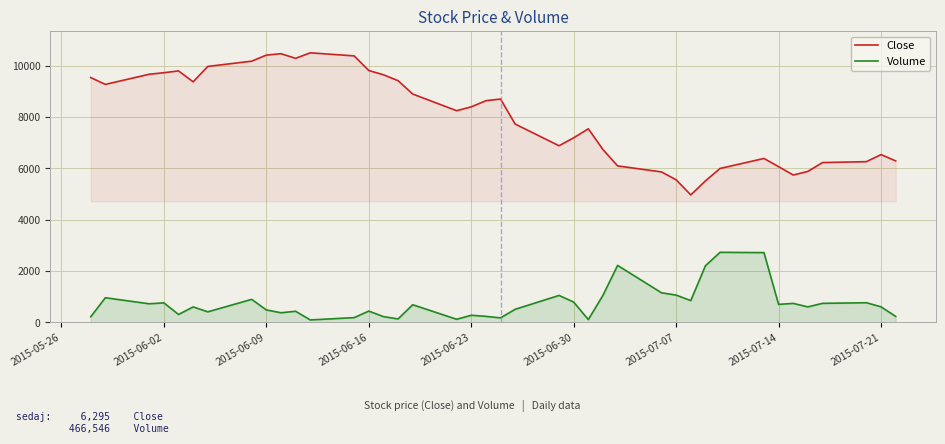

What is the smallest value displayed?

99.4